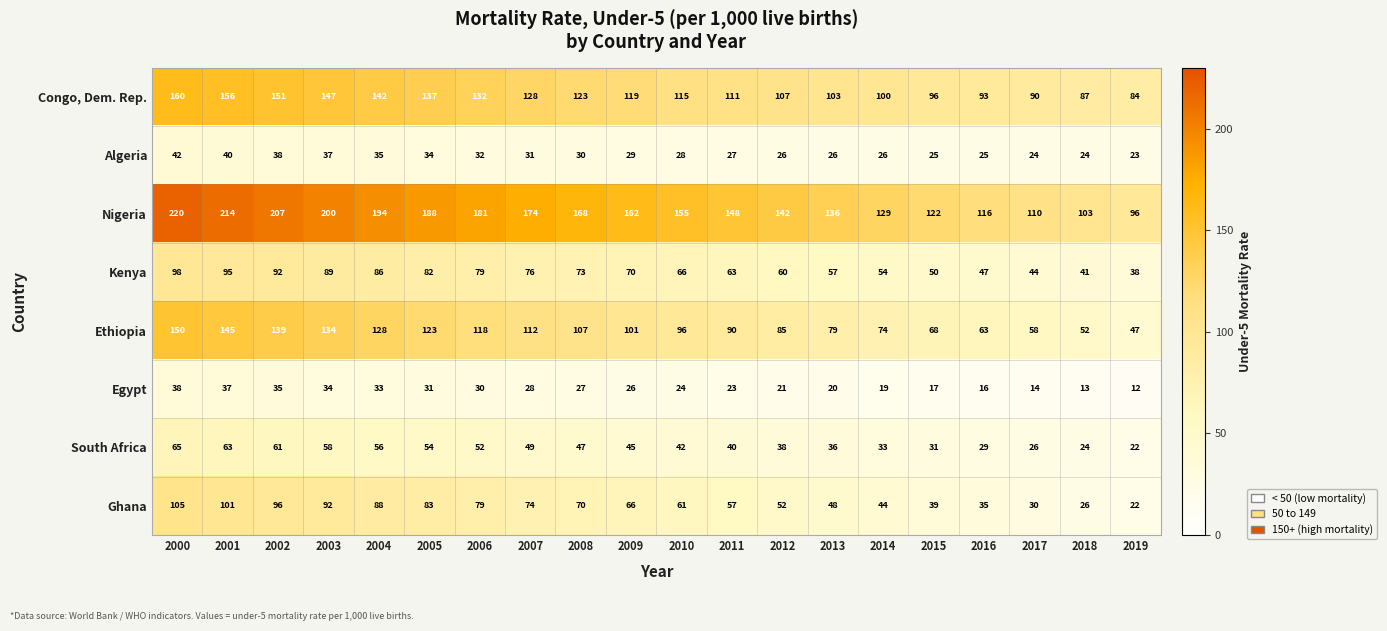

At which category is the sum across all series the highest?

2000